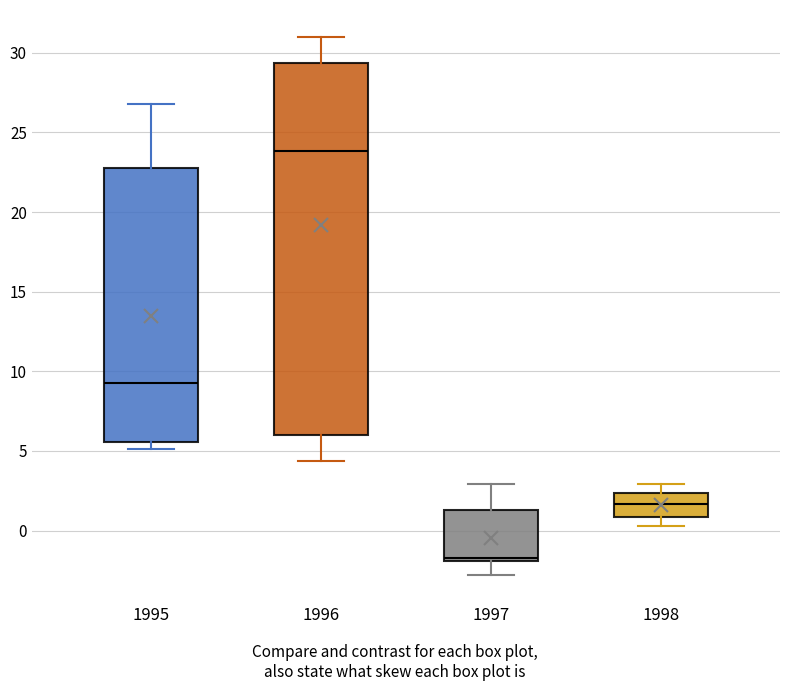

Reading left to right, transcribe this box plot: for each box, give where its median line is, the range the box spans, and where its two whiskers end, as read against the y-axis. The values are not printed on the chart, so give them approximately, as read against the axis.

1995: median 9.5, box 5.5 to 23.0, whiskers 5.0 to 27.0
1996: median 24.0, box 6.0 to 29.5, whiskers 4.5 to 31.0
1997: median -1.5, box -2.0 to 1.5, whiskers -3.0 to 3.0
1998: median 1.5, box 1.0 to 2.5, whiskers 0.5 to 3.0